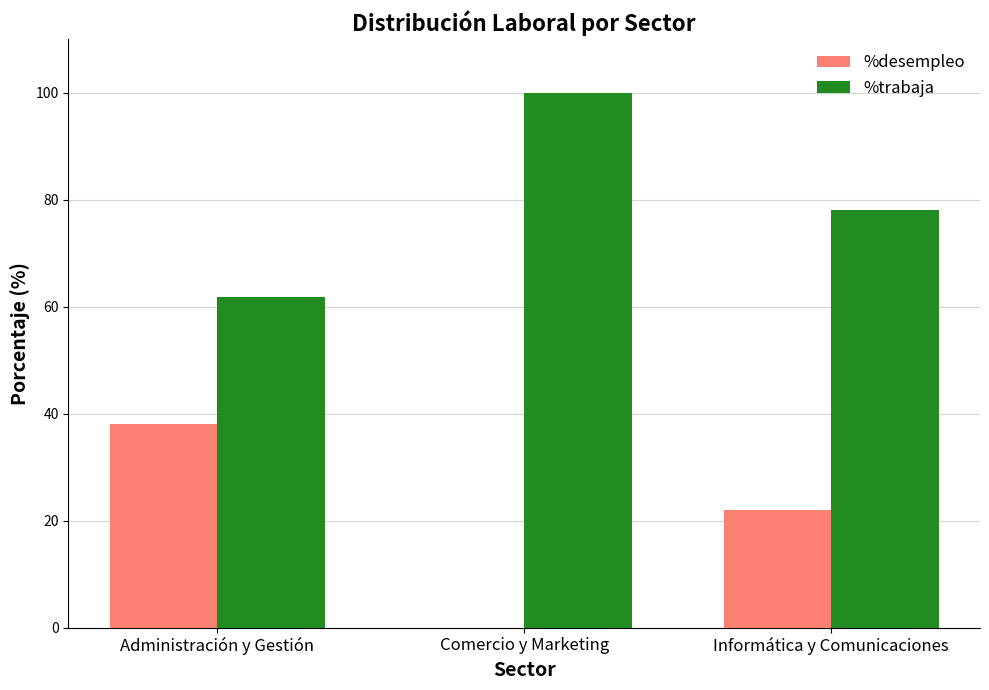

Reading right to left, transcribe all the data shown in this chart.

%desempleo: Informática y Comunicaciones=22.0	Comercio y Marketing=0.0	Administración y Gestión=38.1
%trabaja: Informática y Comunicaciones=78.0	Comercio y Marketing=100.0	Administración y Gestión=61.9